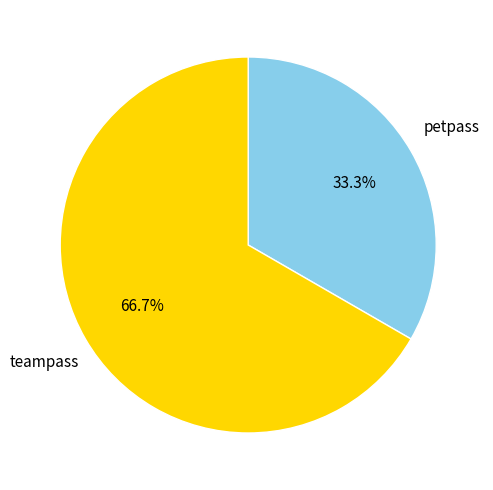

To the nearest percent, what is the average slice percentage?

50%